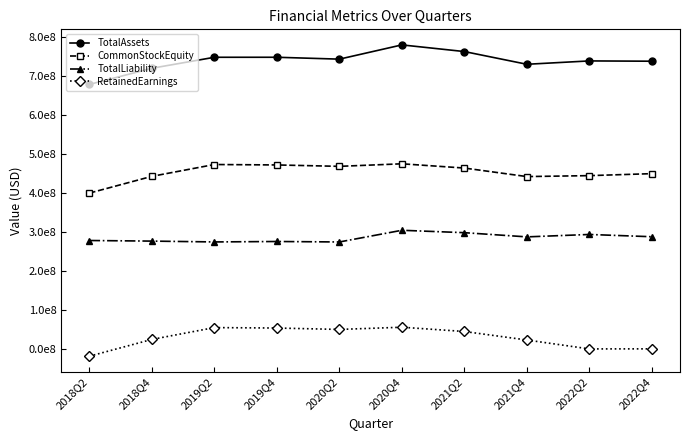

Reading left to right, list all the values displayed in this chart.

TotalAssets: 678837048	720242149	748405521	748431117	743618528	780137688	763054213	730447963	739063422	738308776
CommonStockEquity: 400205937	443152897	473463507	472334189	468752104	475296756	464365635	442530481	444946641	450023739
TotalLiability: 278631111	277089252	274942014	276096928	274866424	304840932	298688578	287917482	294116781	288285037
RetainedEarnings: -17987221	25034084	55344694	54204027	50621942	56270058	45338937	23494144	673979	845091